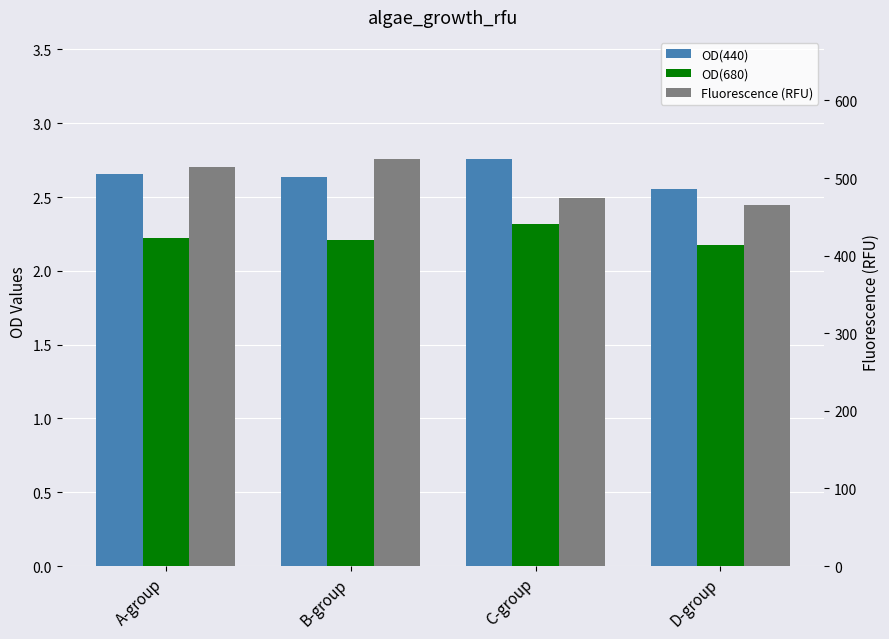

At which label does Fluorescence (RFU) reach its peak?

B-group